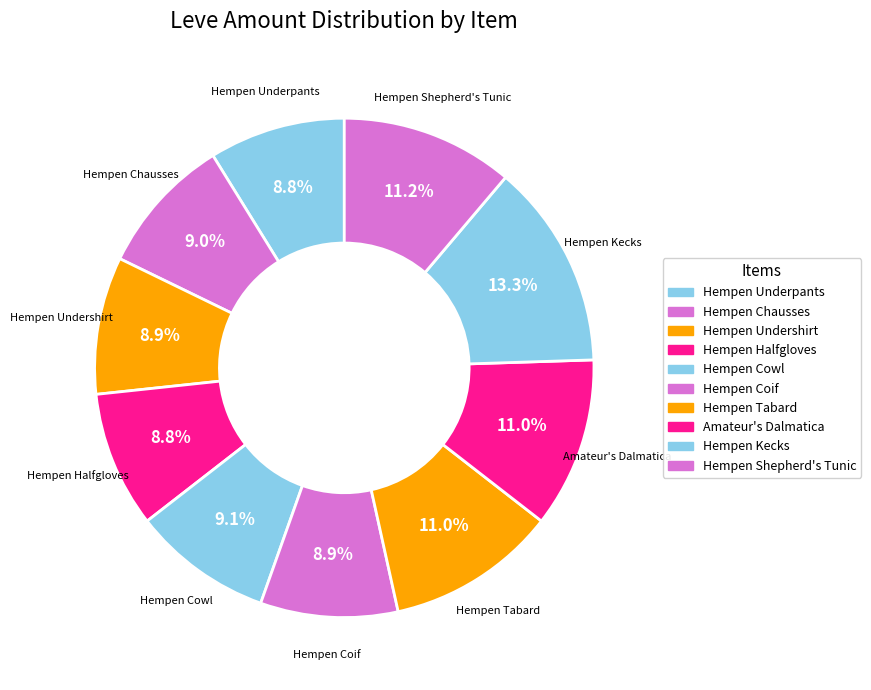

How much of the chart is everything except Hempen Shepherd's Tunic?

88.8%